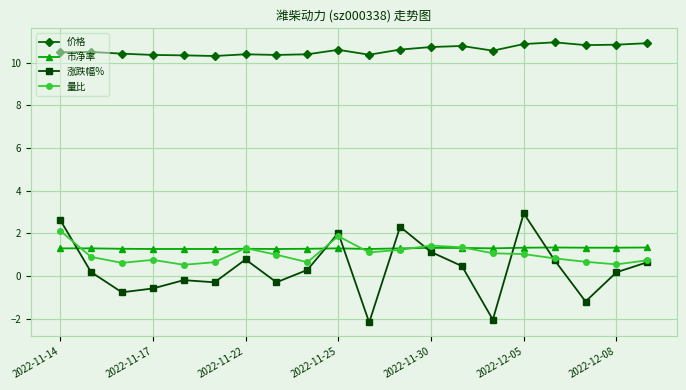

What is the sum of all 价格 values?

211.6